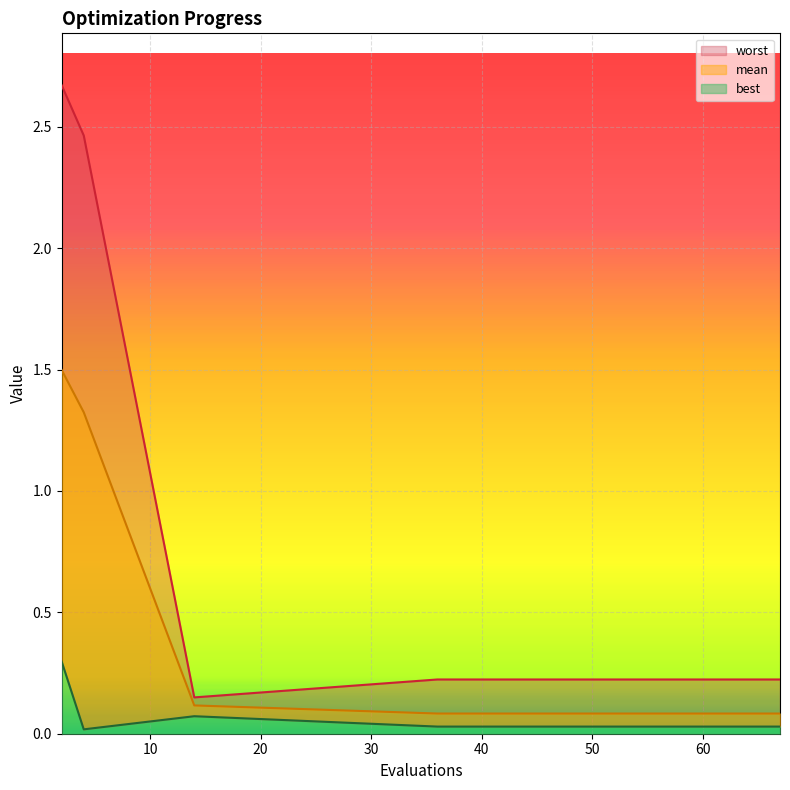

The mean series shows 0.2 at 14. True or false?

False